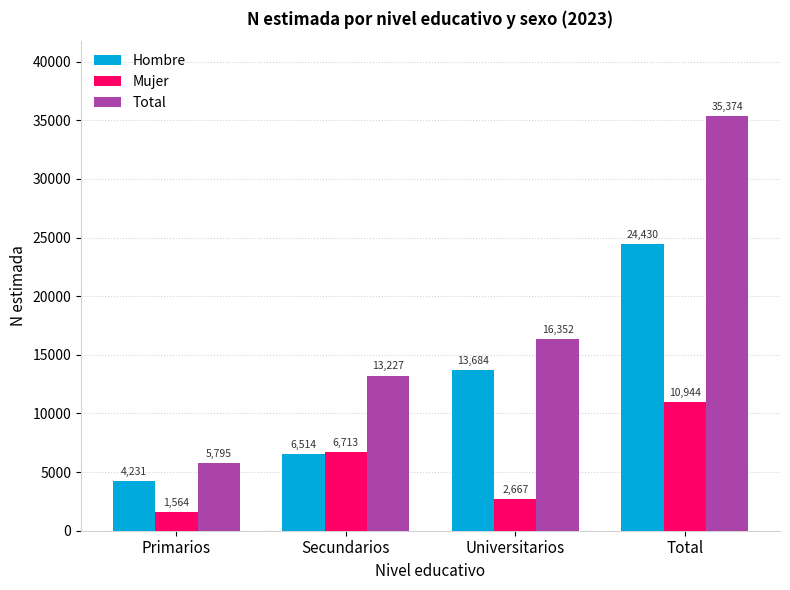

Is it true that Mujer equals 16463 at Total?

False